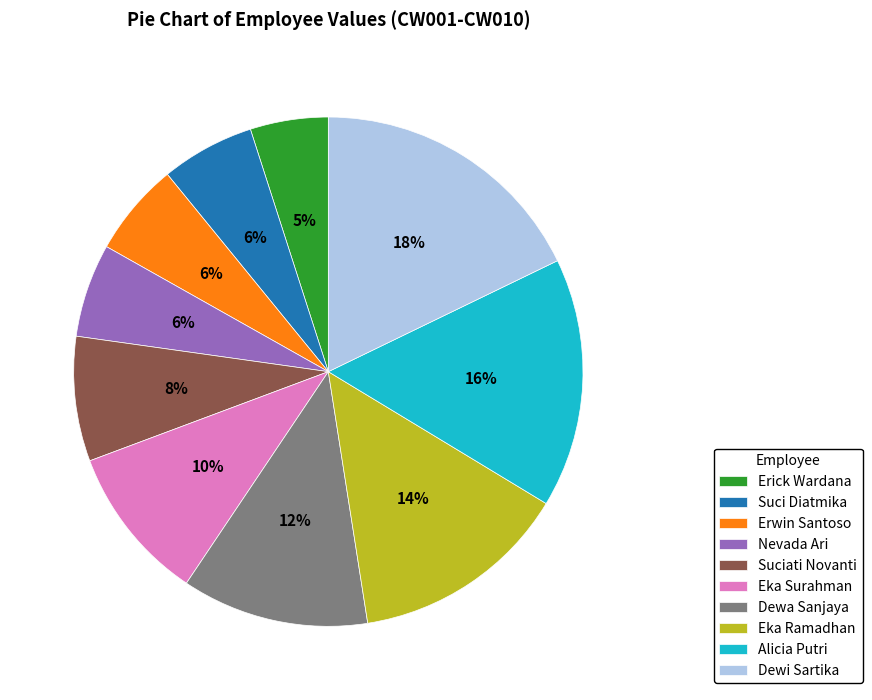

To the nearest percent, what percentage of the pie is Nevada Ari?

6%